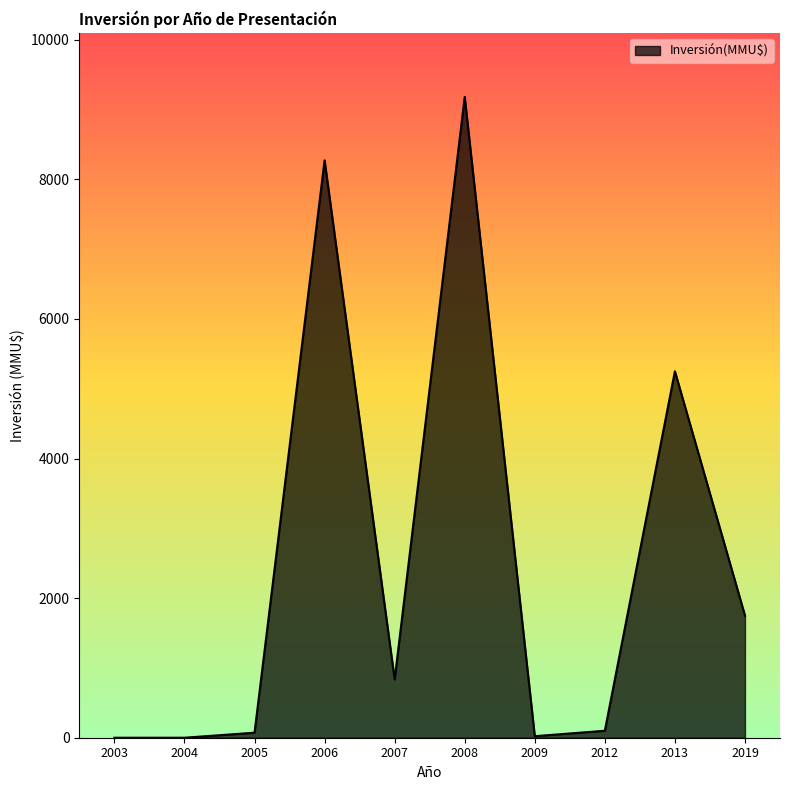

What is the ratio of the value at 2007 to the value at 2005?

11.6